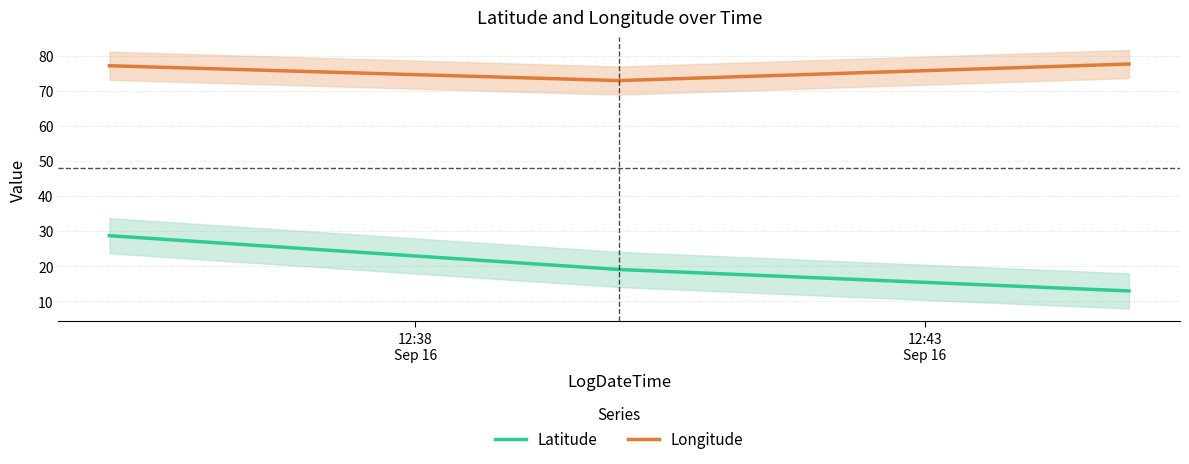

Reading left to right, extract all data points from this chart.

Latitude: 28.7	19.1	13.0
Longitude: 77.1	72.9	77.6